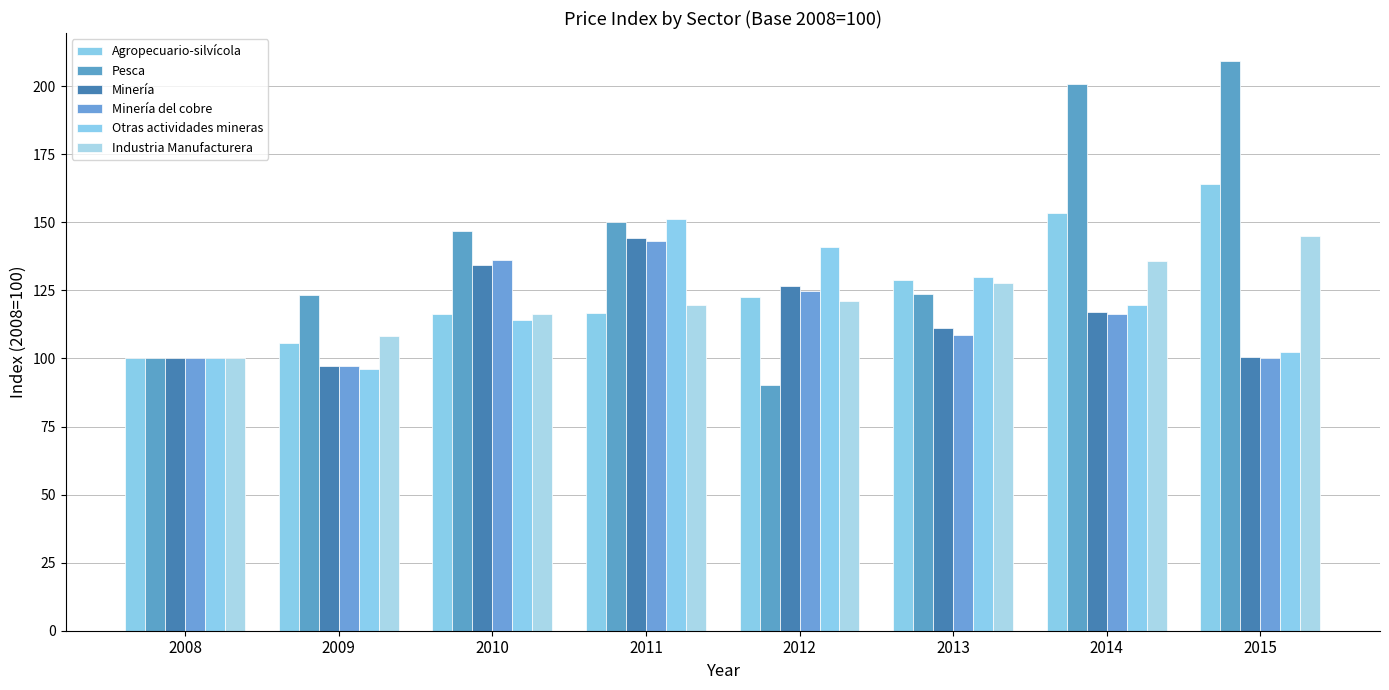

At which label does Industria Manufacturera first exceed 121?

2012